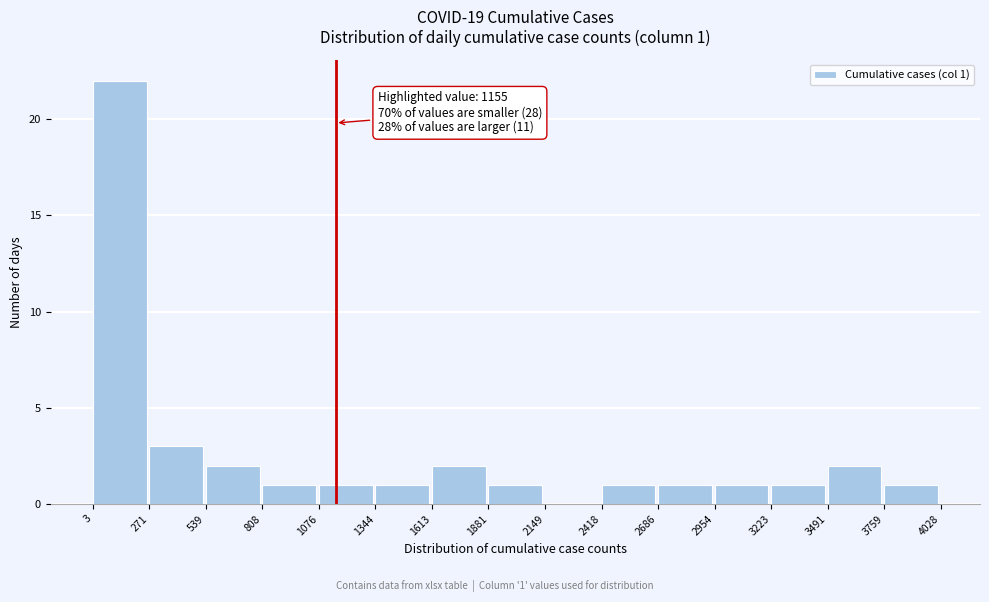

Over which range of the x-axis is the bar tallest?

3 to 271